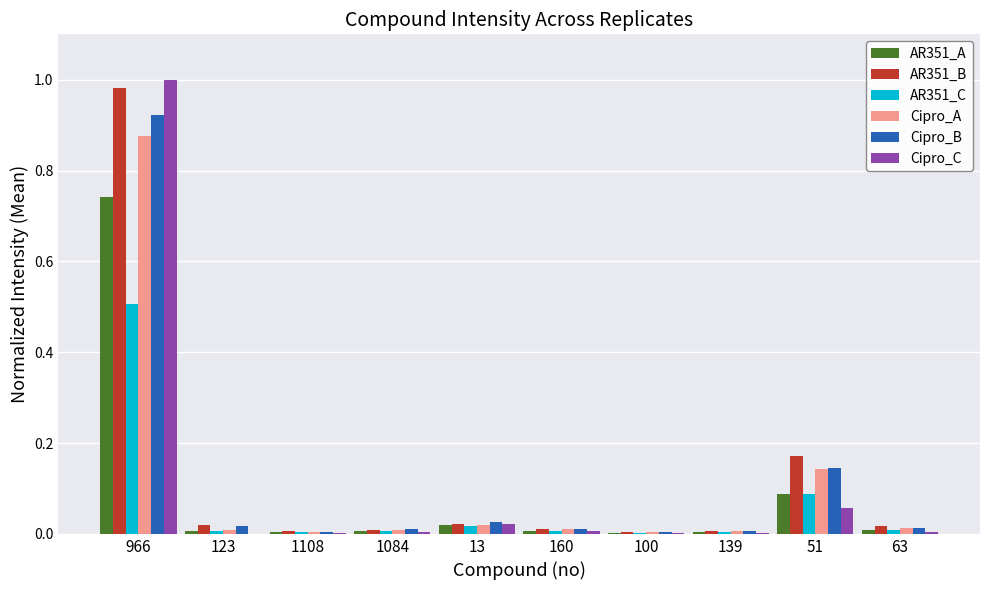

What is the sum of all Cipro_B values?

1.2